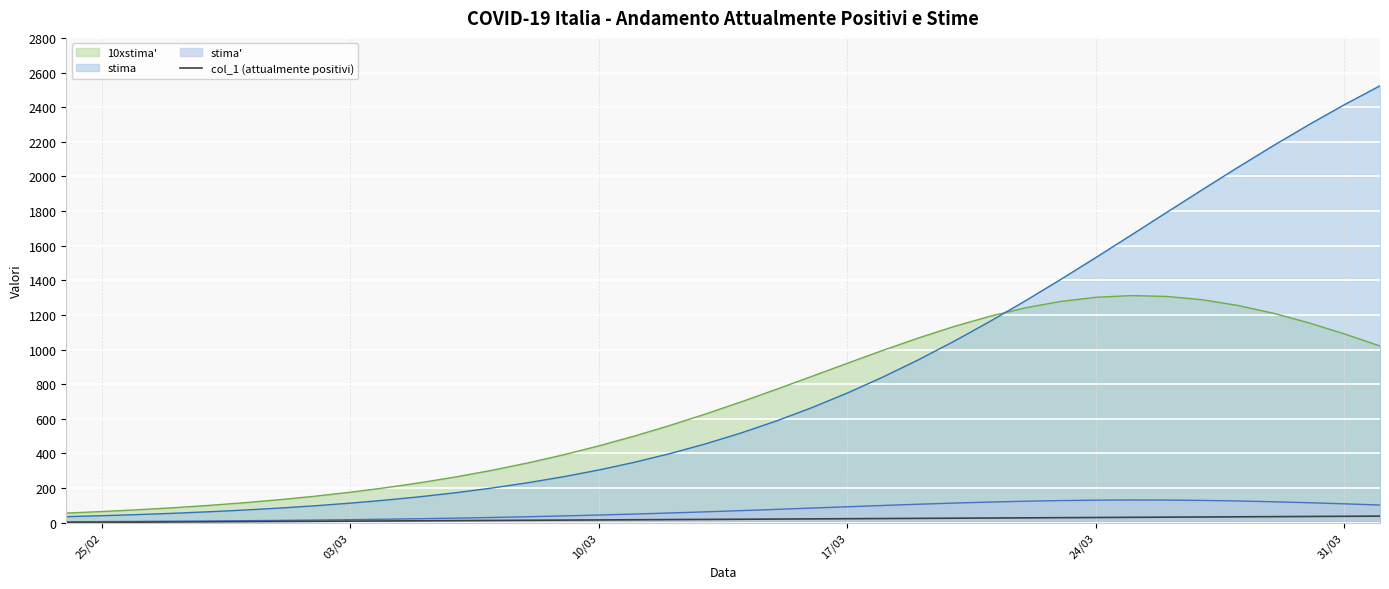

Which series has the largest total across all categories?

stima